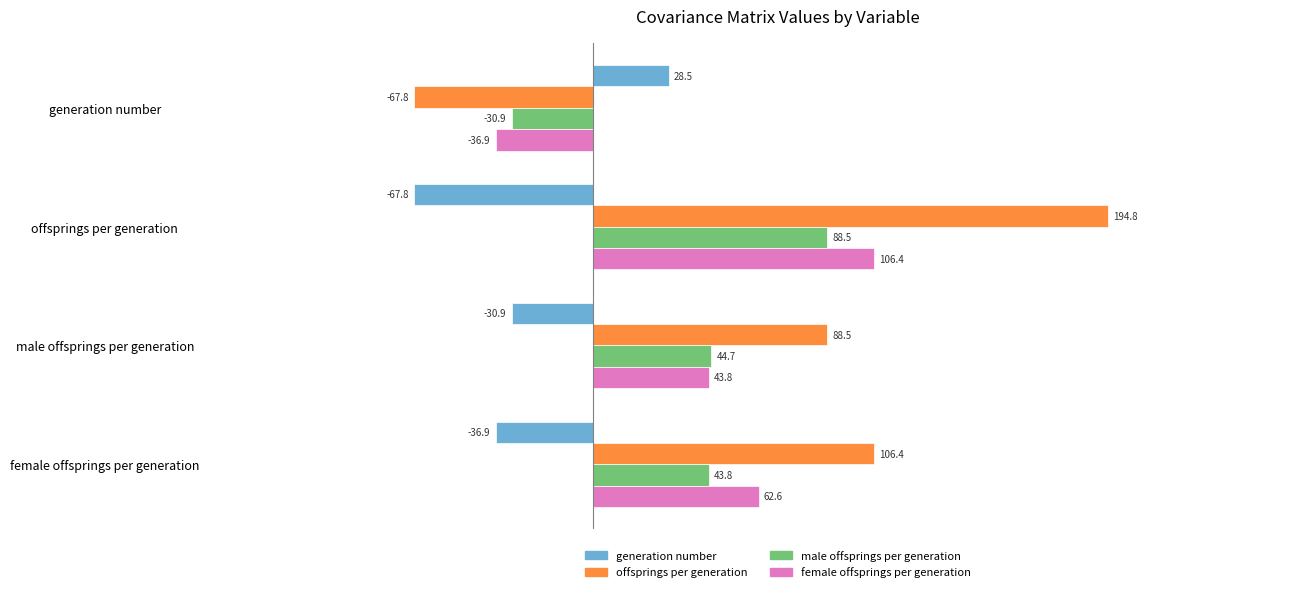

What is the spread (max minus min) of values at female offsprings per generation?

143.3